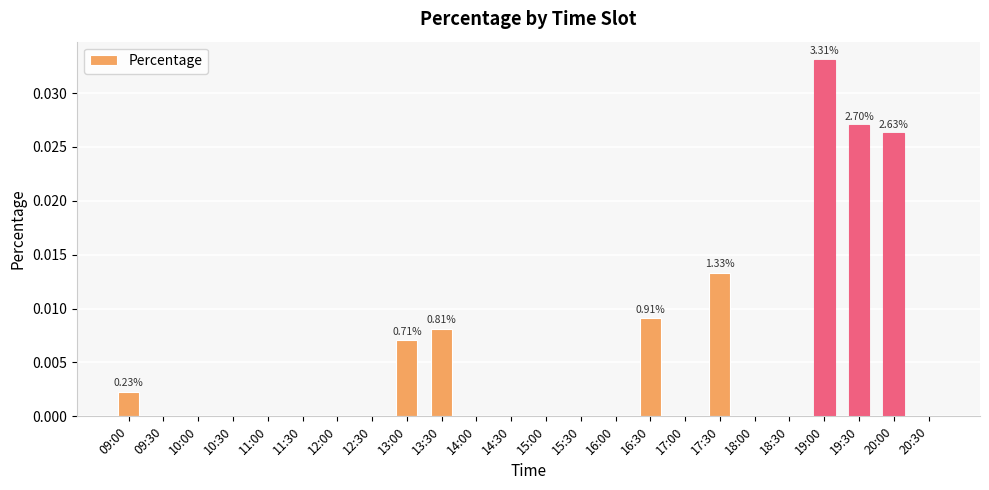

At which category does the chart reach its peak across all series?

19:00